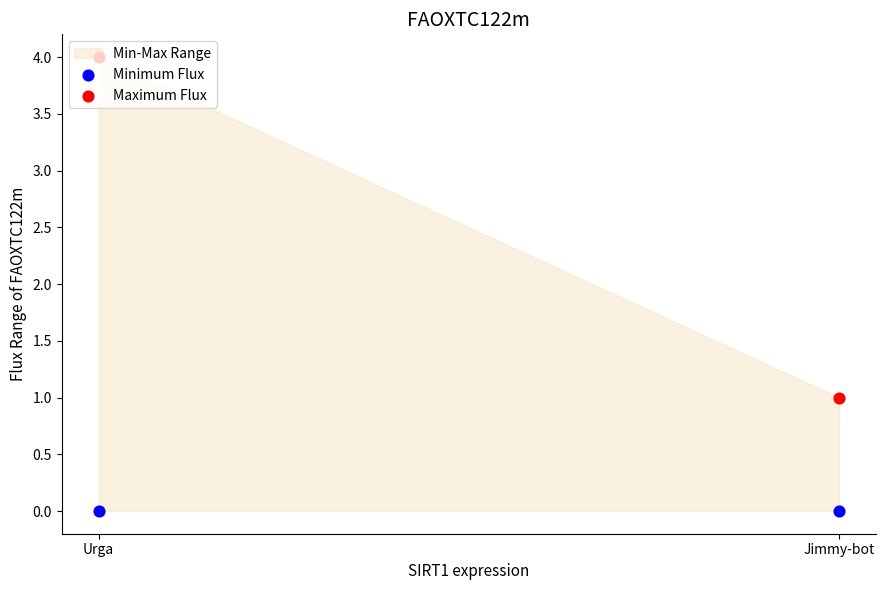

What is the total value across all series at Urga?

4